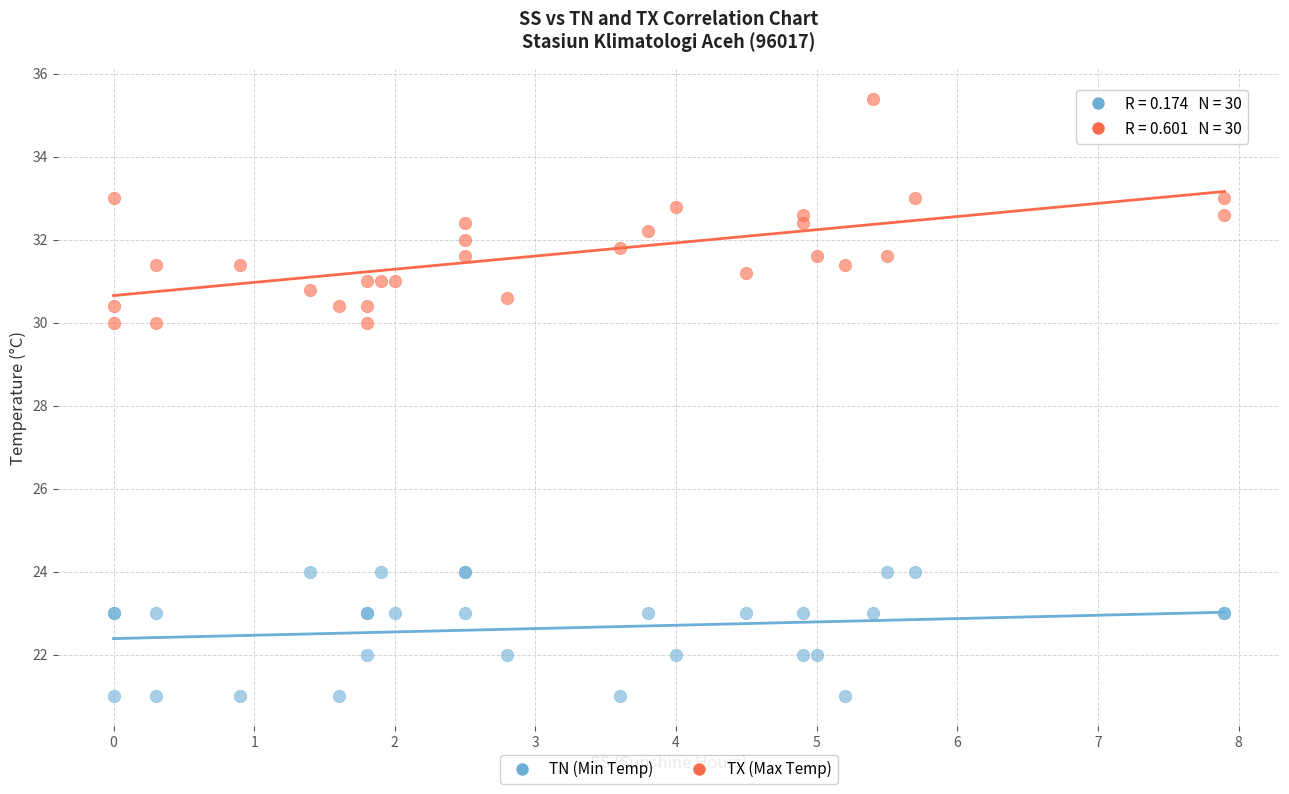

Which series reaches the maximum Y coordinate?

TX (Max Temp)